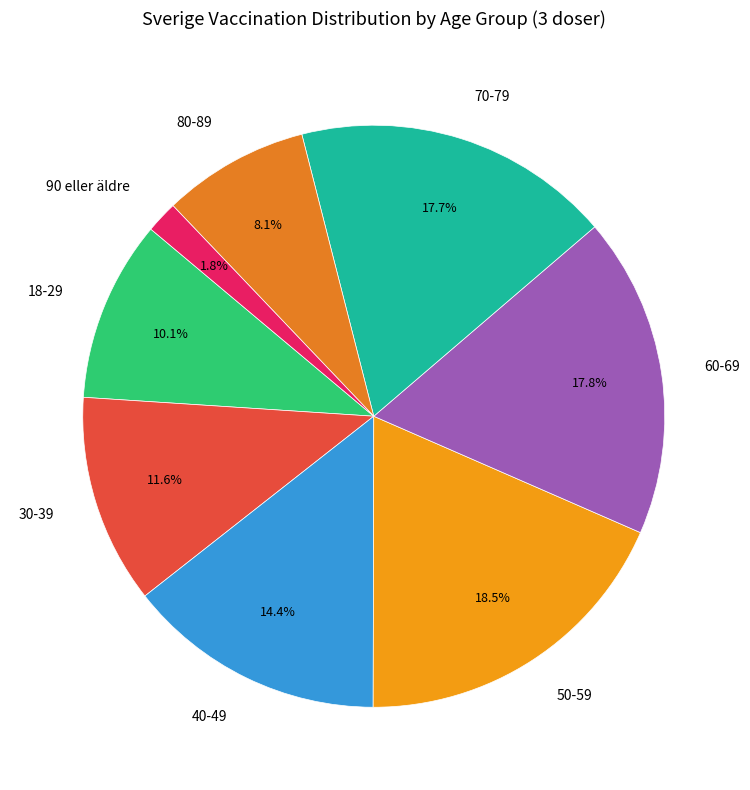

Which slice is the smallest?

90 eller äldre